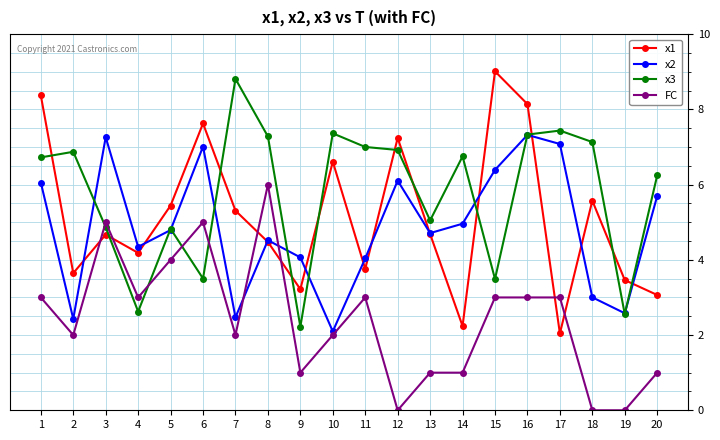

What are all the series names shown in the legend?

x1, x2, x3, FC